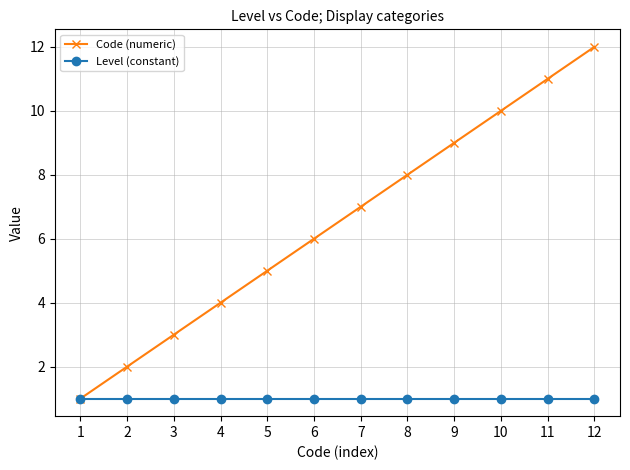

What is the value of the Level (constant) point at the 7th from the left?

1